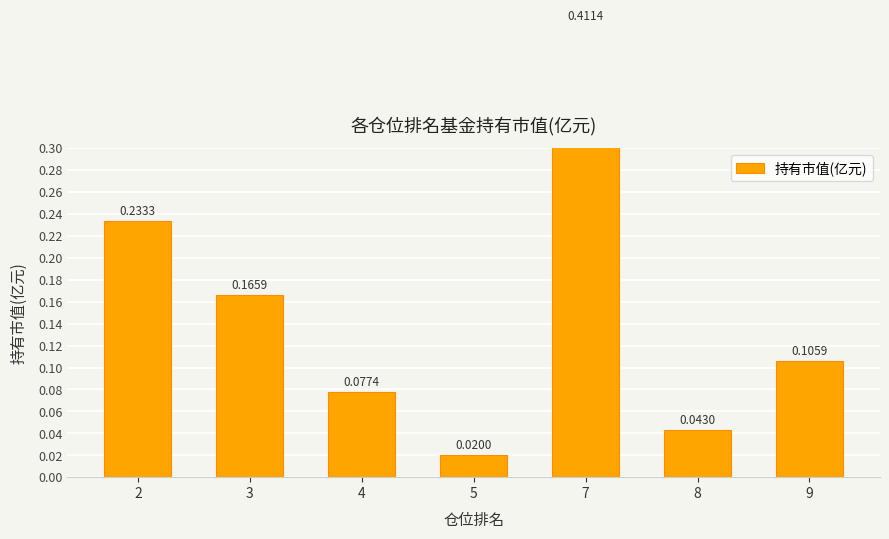

True or false: the data shows 0.6 at 7.

False